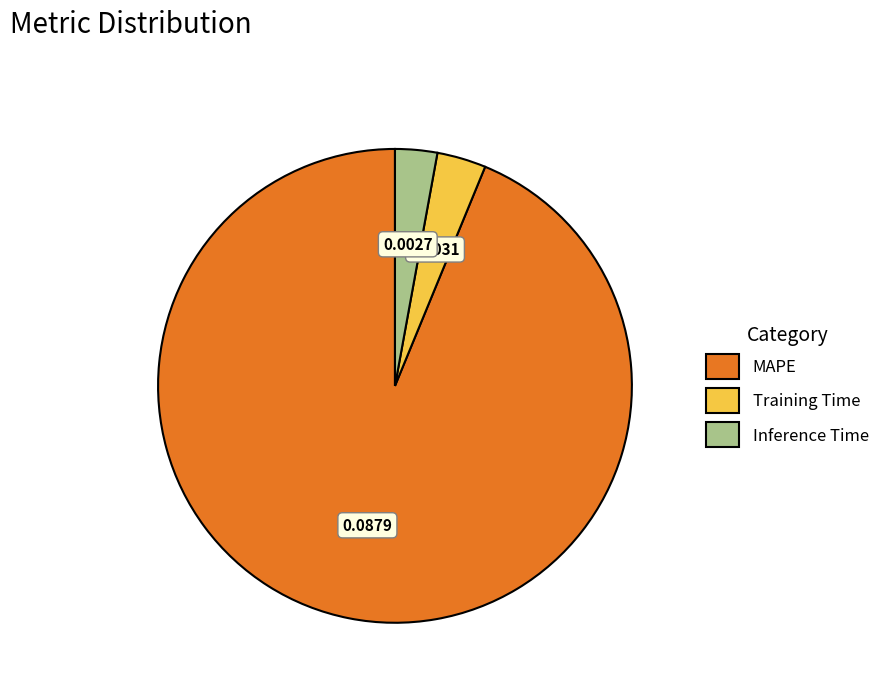

Count the number of slices in the pie.

3